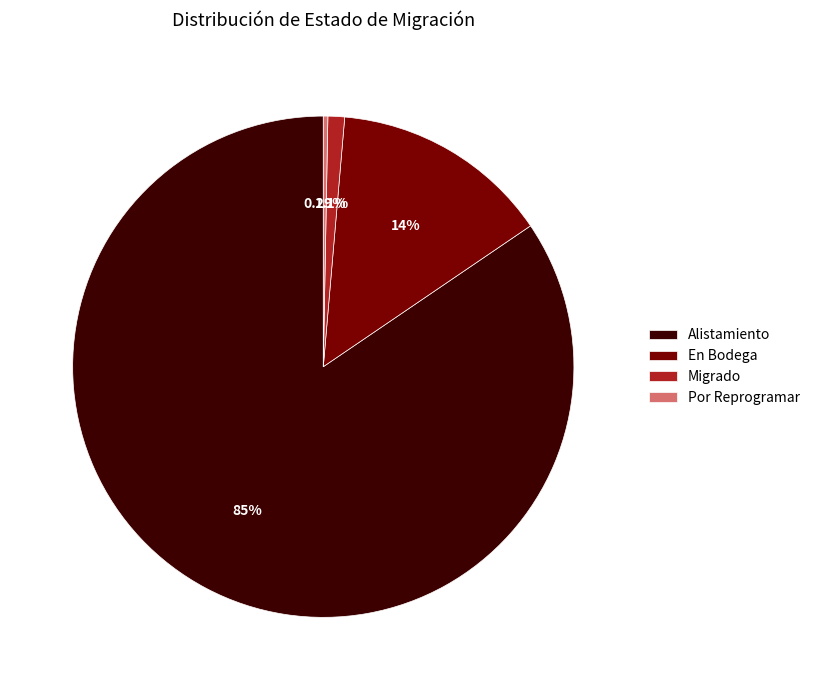

What portion of the pie excludes Migrado?

98.9%